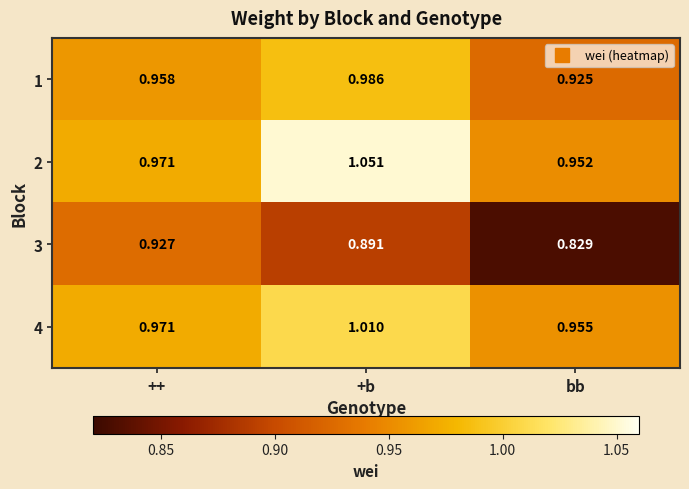

Which category has the highest value in the 3 series?

++